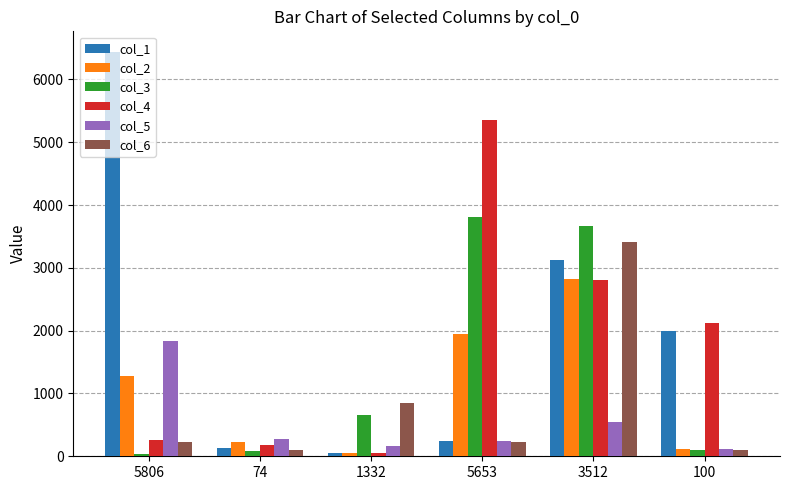

What is the label of the 6th bar from the right?

5806